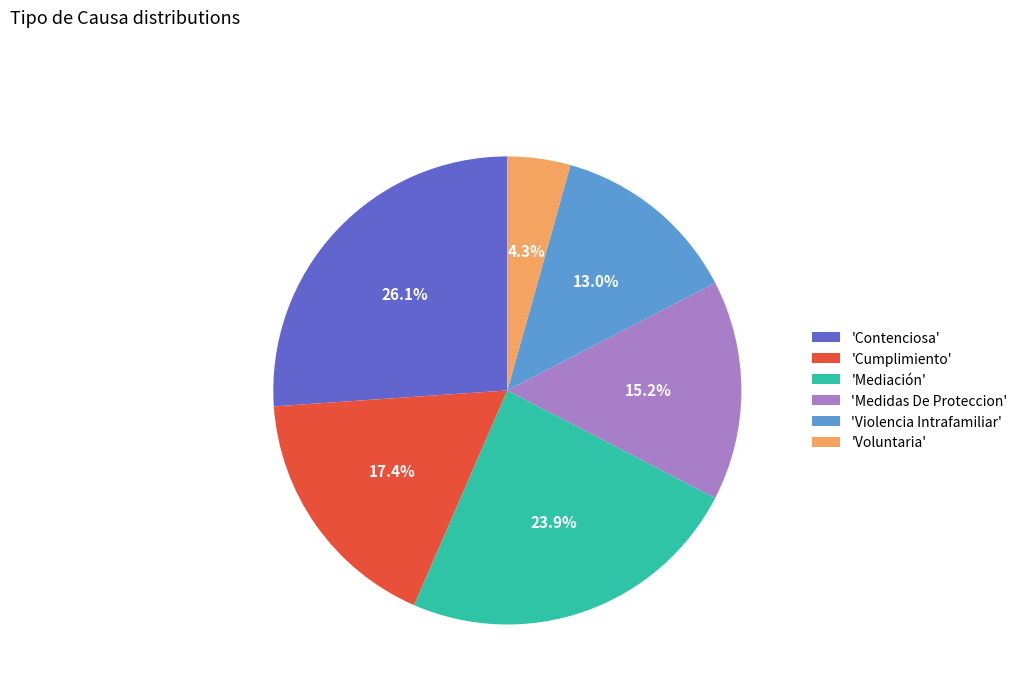

Is 'Cumplimiento' the majority of the pie?

No